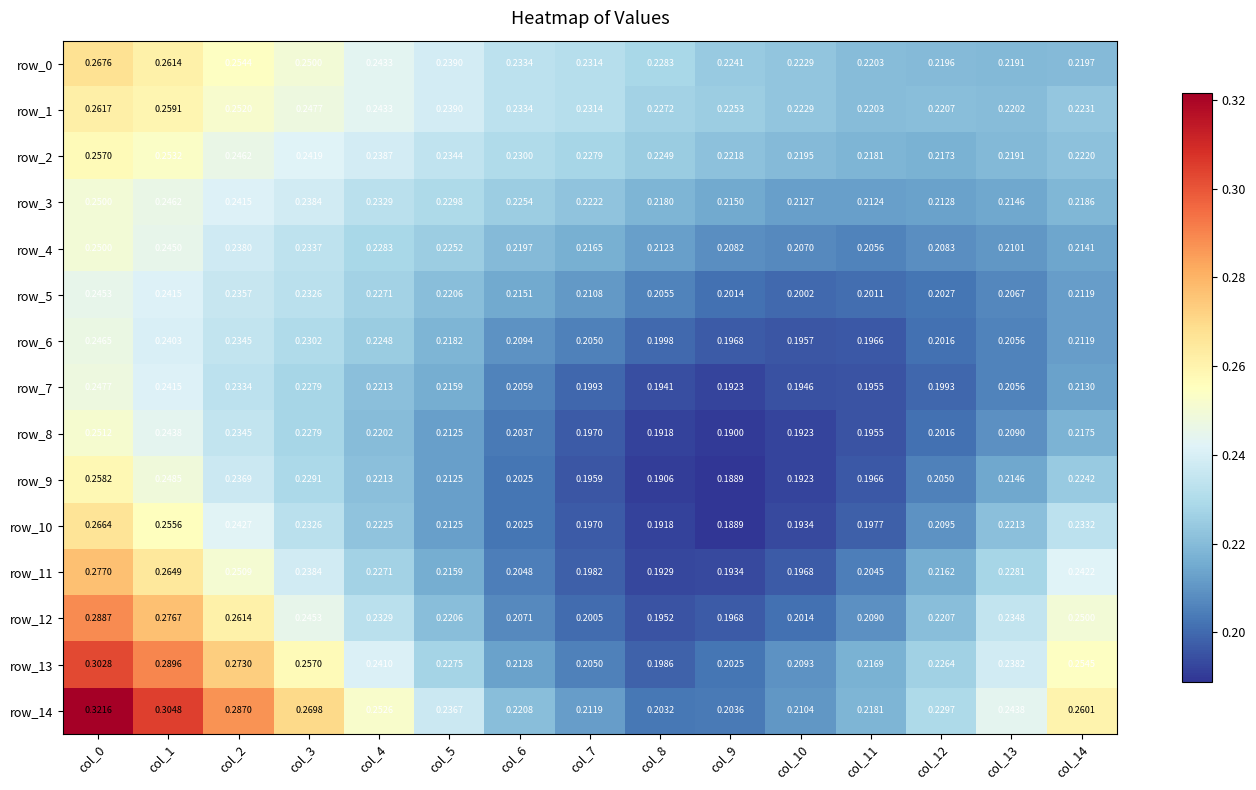

The row_9 series shows 0.2 at col_7. True or false?

True